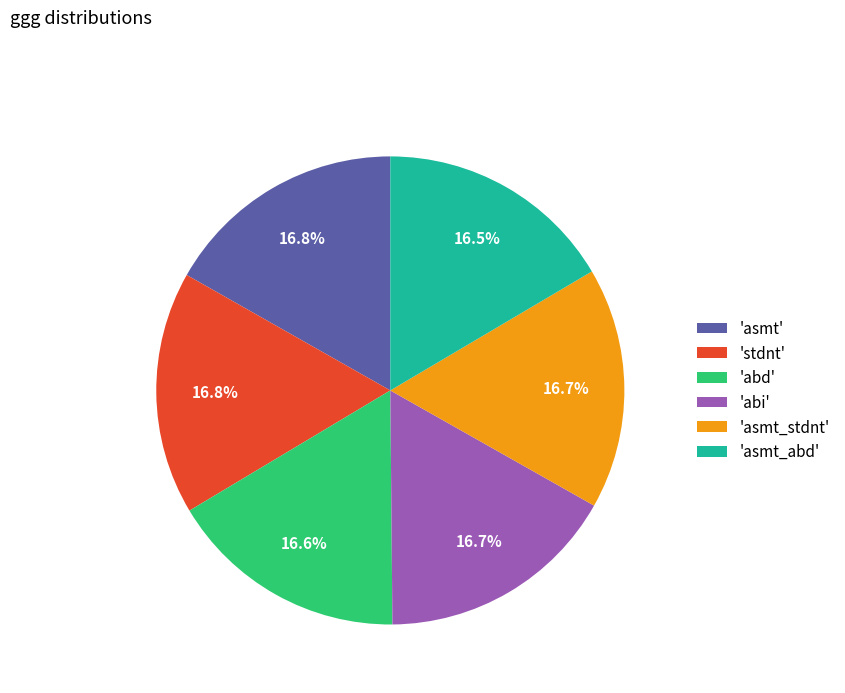

Do 'asmt_stdnt' and 'abi' together represent more than half of the pie?

No